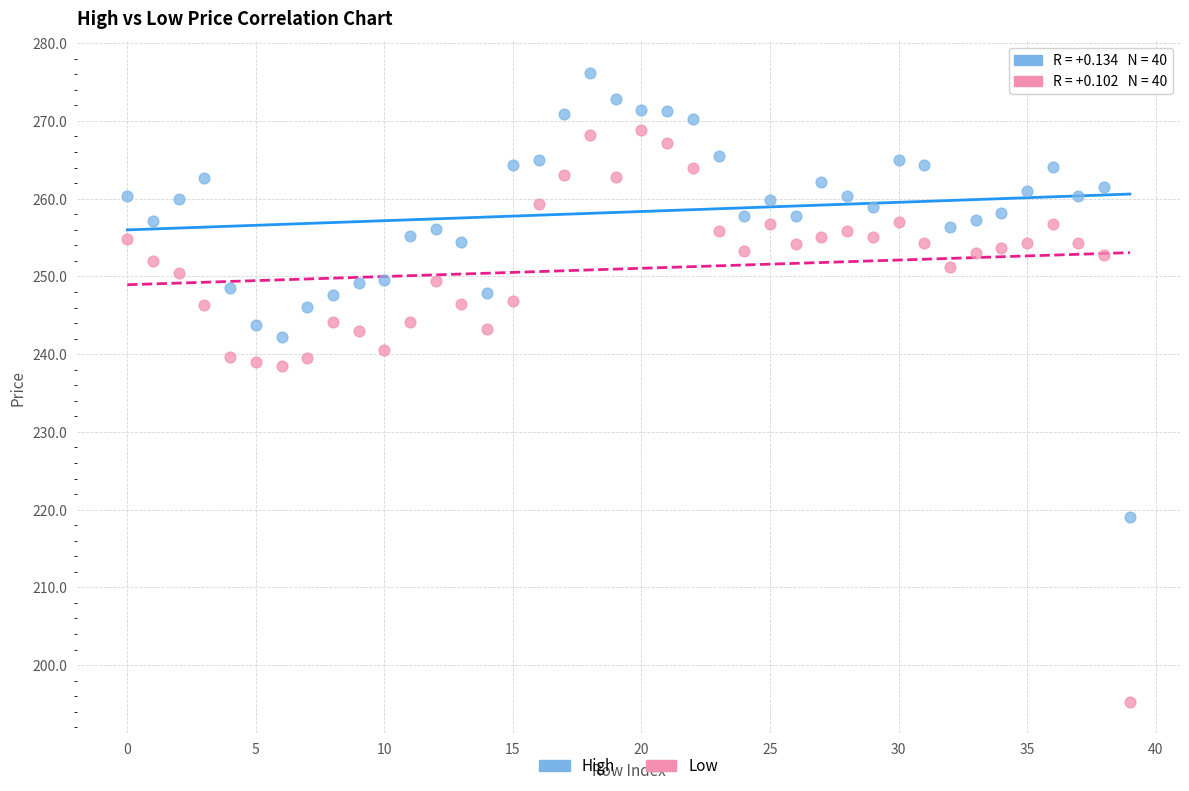

What are all the series names shown in the legend?

High, Low